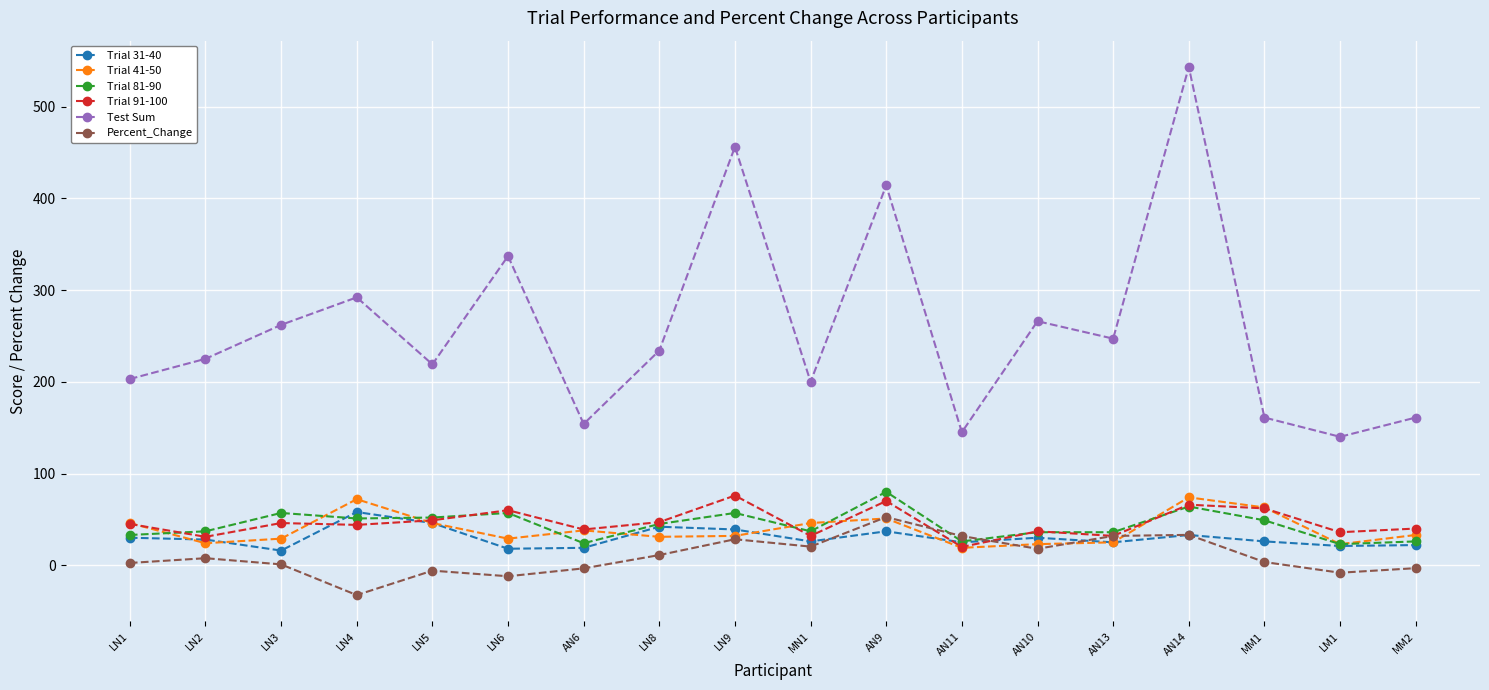

Is the value of Test Sum at LN4 greater than the value of Trial 41-50 at LN5?

Yes